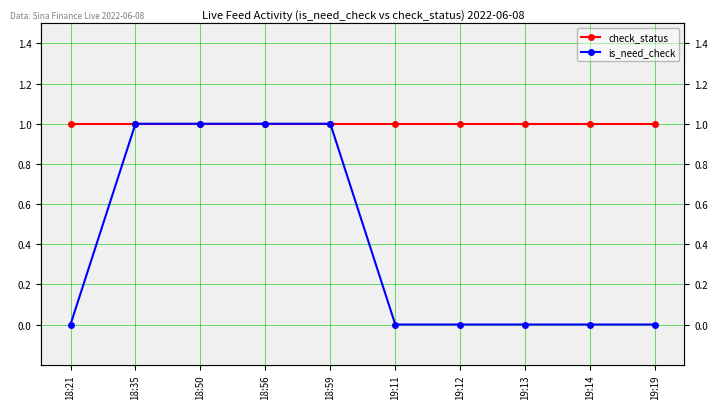

True or false: is_need_check and check_status cross at least once.

False